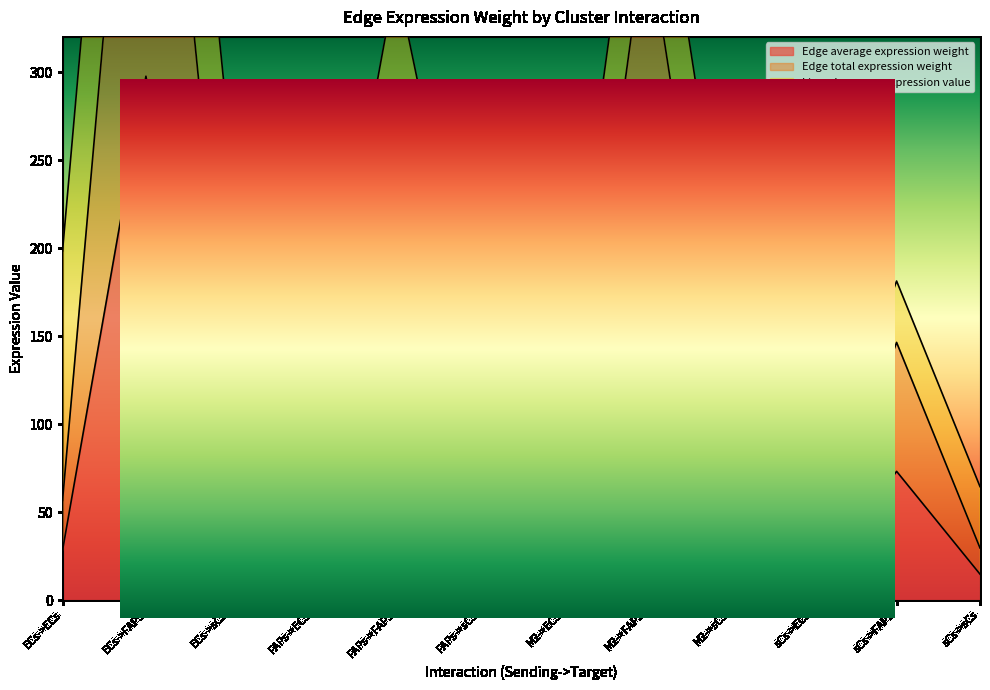

How many values in the Edge total expression weight series exceed 77?

6